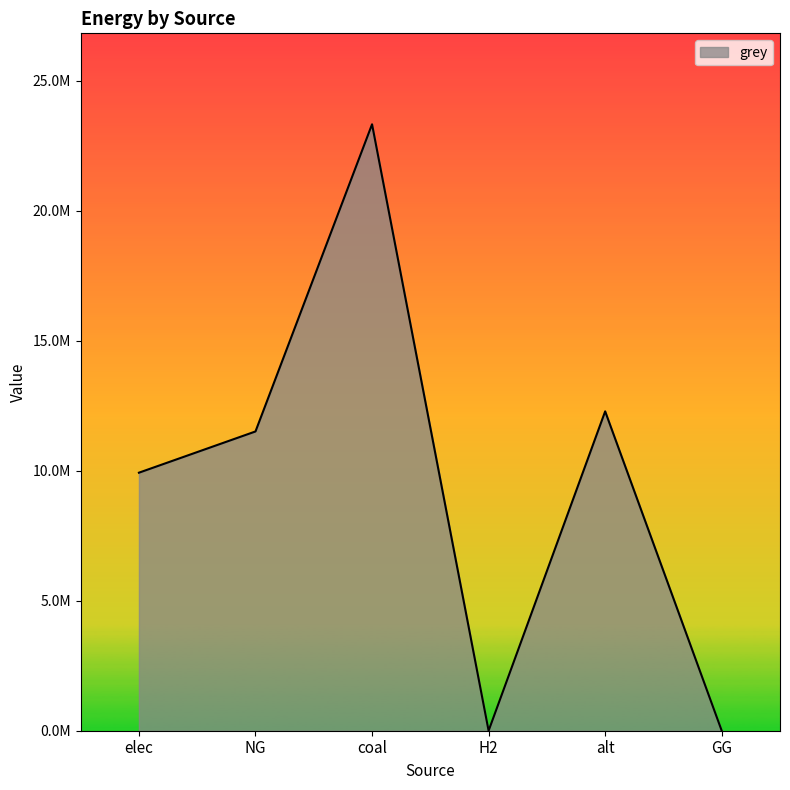

What is the difference between the values at coal and alt?

11045138.7